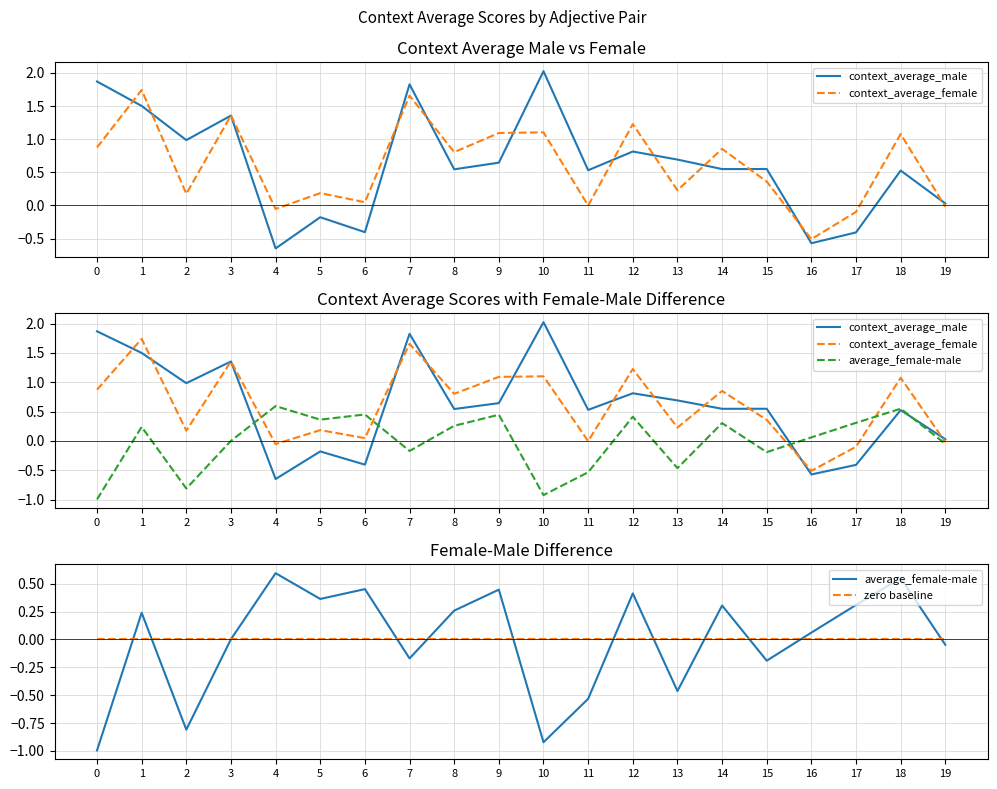

Which series has the widest spread of values?

context_average_male